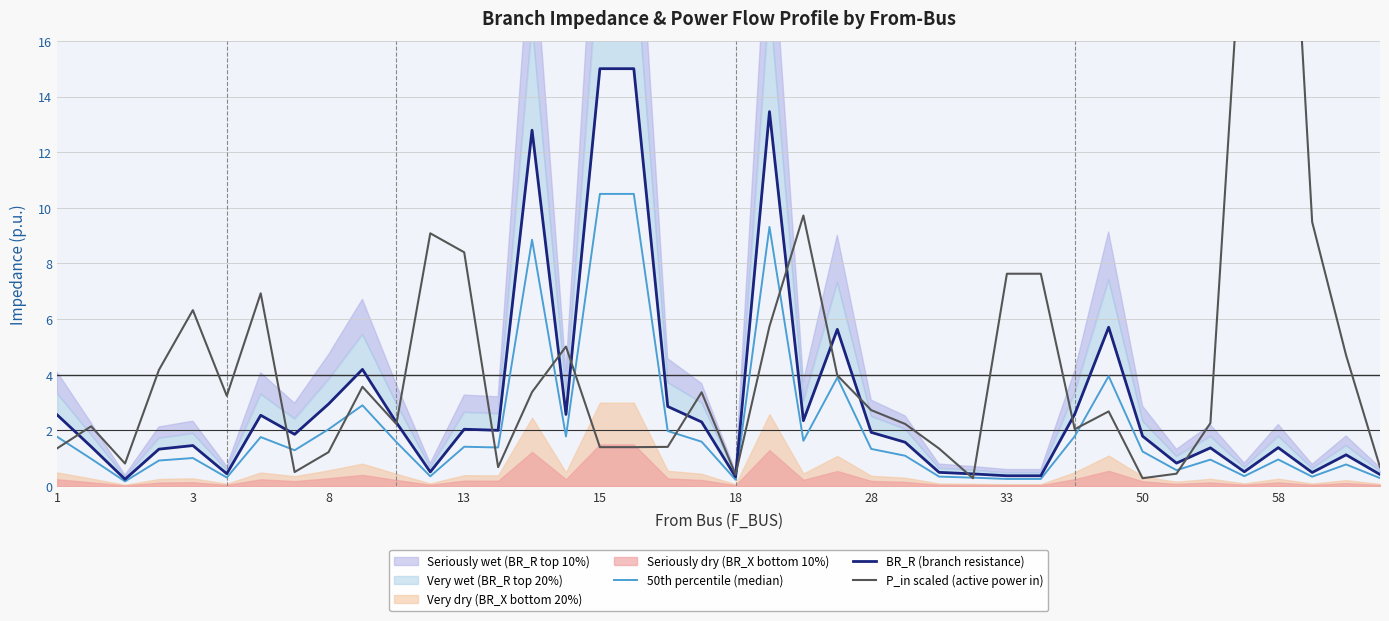

Reading right to left, what are all the values shown in this chart?

50th percentile (median): 0.3	0.8	0.3	1.0	0.4	1.0	0.6	1.2	4.0	1.8	0.3	0.3	0.3	0.3	1.1	1.3	3.9	1.6	9.3	0.2	1.6	2.0	10.5	10.5	1.8	8.9	1.4	1.4	0.4	1.6	2.9	2.0	1.3	1.8	0.3	1.0	0.9	0.2	1.0	1.8
BR_R (branch resistance): 0.4	1.1	0.5	1.4	0.5	1.4	0.8	1.8	5.7	2.6	0.4	0.4	0.4	0.5	1.6	1.9	5.6	2.4	13.5	0.3	2.3	2.9	15.0	15.0	2.6	12.8	2.0	2.0	0.5	2.3	4.2	2.9	1.9	2.5	0.4	1.5	1.3	0.2	1.4	2.6
P_in scaled (active power in): 0.7	4.7	9.5	31.1	21.6	2.3	0.4	0.3	2.7	2.0	7.6	7.6	0.3	1.4	2.2	2.7	4.0	9.7	5.7	0.4	3.4	1.4	1.4	1.4	5.0	3.4	0.7	8.4	9.1	2.2	3.6	1.2	0.5	6.9	3.2	6.3	4.2	0.8	2.1	1.4